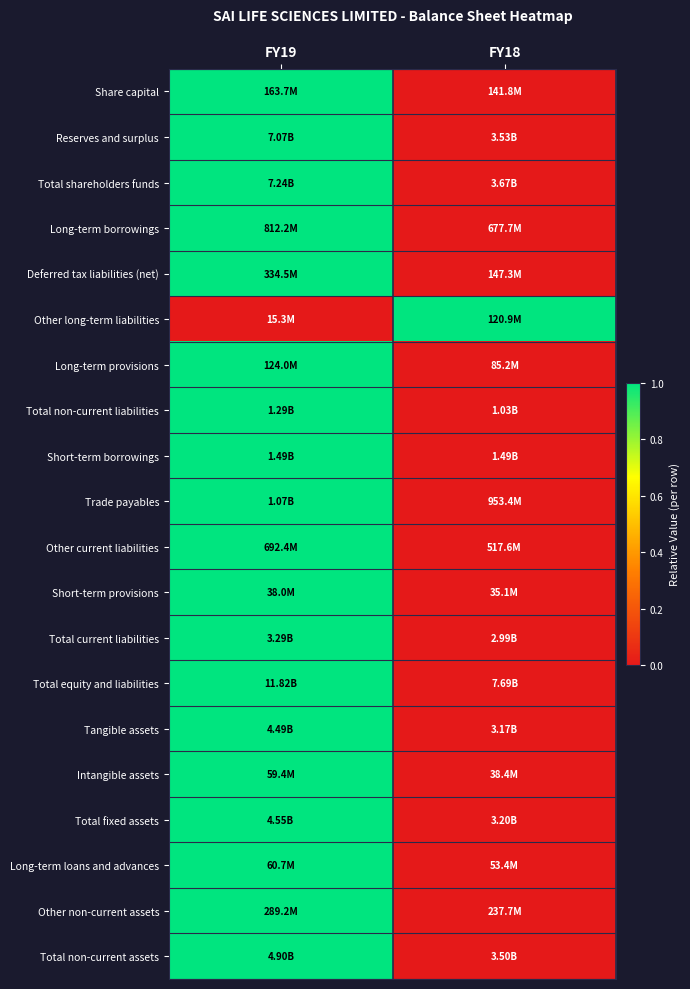

Reading right to left, transcribe all the data shown in this chart.

Share capital: FY18=0	FY19=1
Reserves and surplus: FY18=0	FY19=1
Total shareholders funds: FY18=0	FY19=1
Long-term borrowings: FY18=0	FY19=1
Deferred tax liabilities (net): FY18=0	FY19=1
Other long-term liabilities: FY18=1	FY19=0
Long-term provisions: FY18=0	FY19=1
Total non-current liabilities: FY18=0	FY19=1
Short-term borrowings: FY18=0	FY19=1
Trade payables: FY18=0	FY19=1
Other current liabilities: FY18=0	FY19=1
Short-term provisions: FY18=0	FY19=1
Total current liabilities: FY18=0	FY19=1
Total equity and liabilities: FY18=0	FY19=1
Tangible assets: FY18=0	FY19=1
Intangible assets: FY18=0	FY19=1
Total fixed assets: FY18=0	FY19=1
Long-term loans and advances: FY18=0	FY19=1
Other non-current assets: FY18=0	FY19=1
Total non-current assets: FY18=0	FY19=1